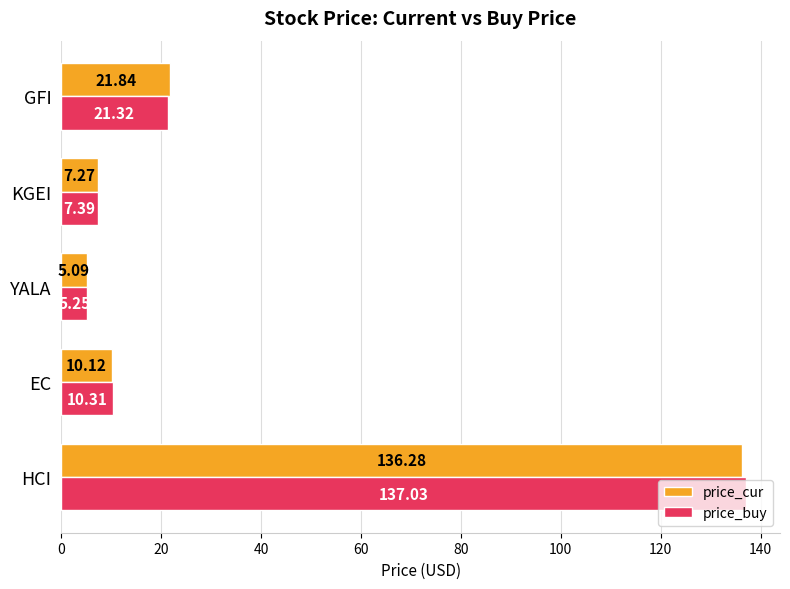

Which series has the widest spread of values?

price_buy